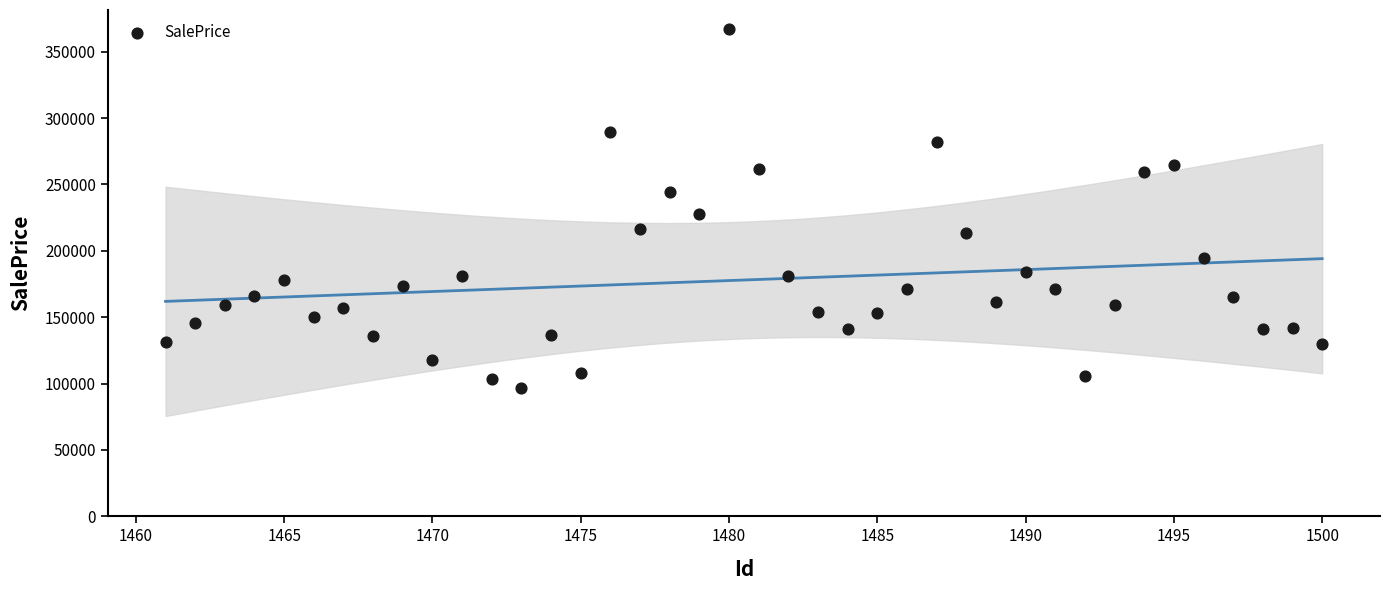

What is the range of Y values (max minus min)?

270535.1